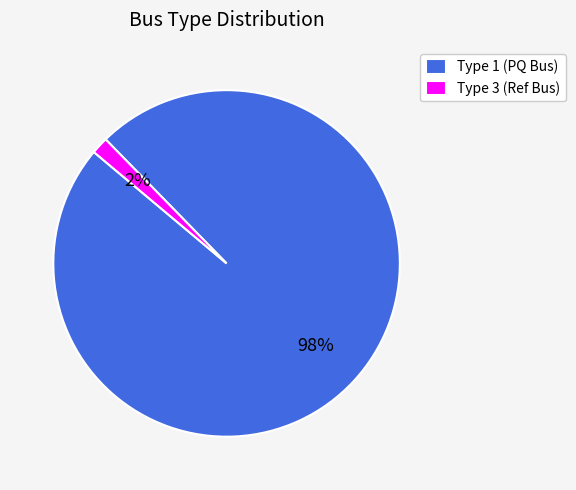

Which category has the smallest portion of the pie?

Type 3 (Ref Bus)